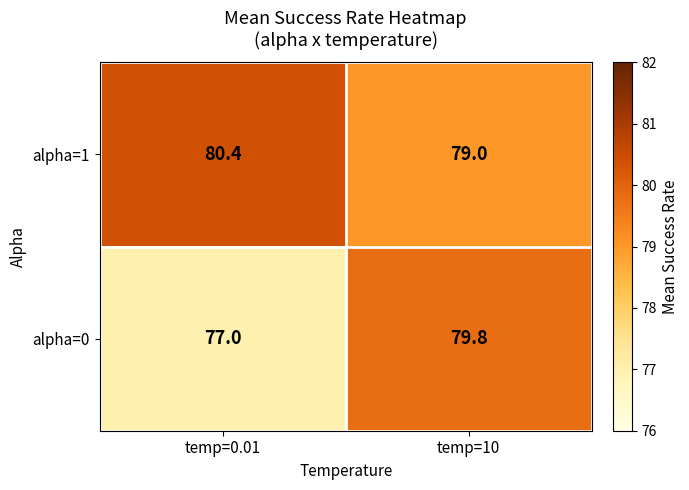

What is the difference between the alpha=0 values at temp=10 and temp=0.01?

2.8